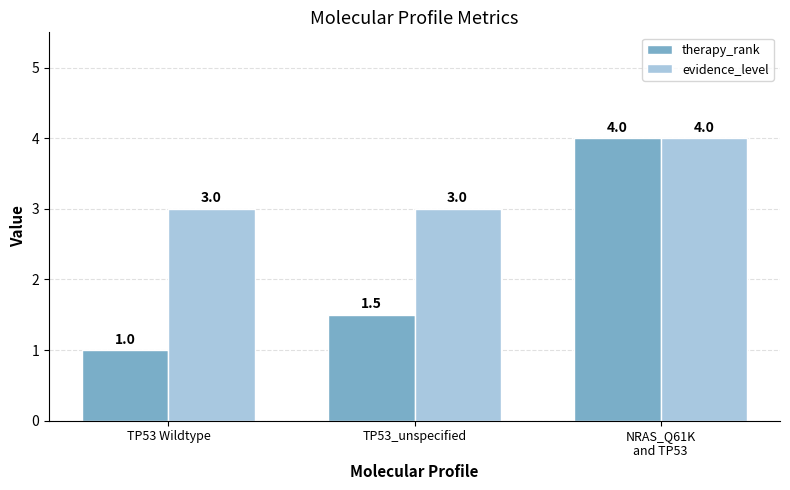

What is the greatest value displayed?

4.0